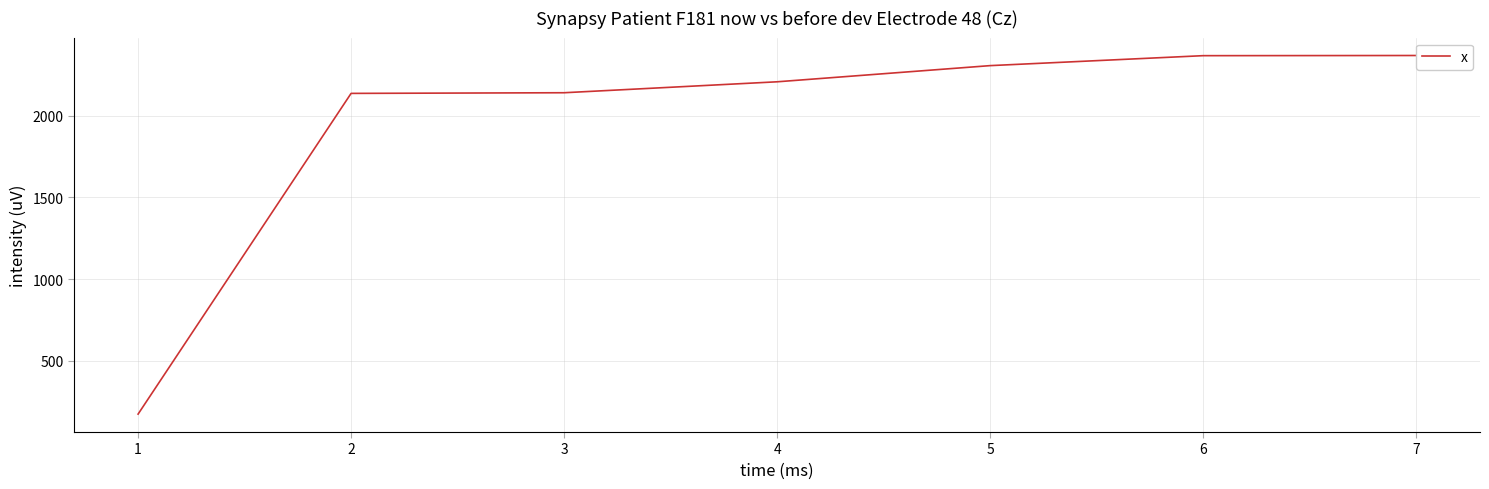

What is the difference between the maximum and minimum values?

2196